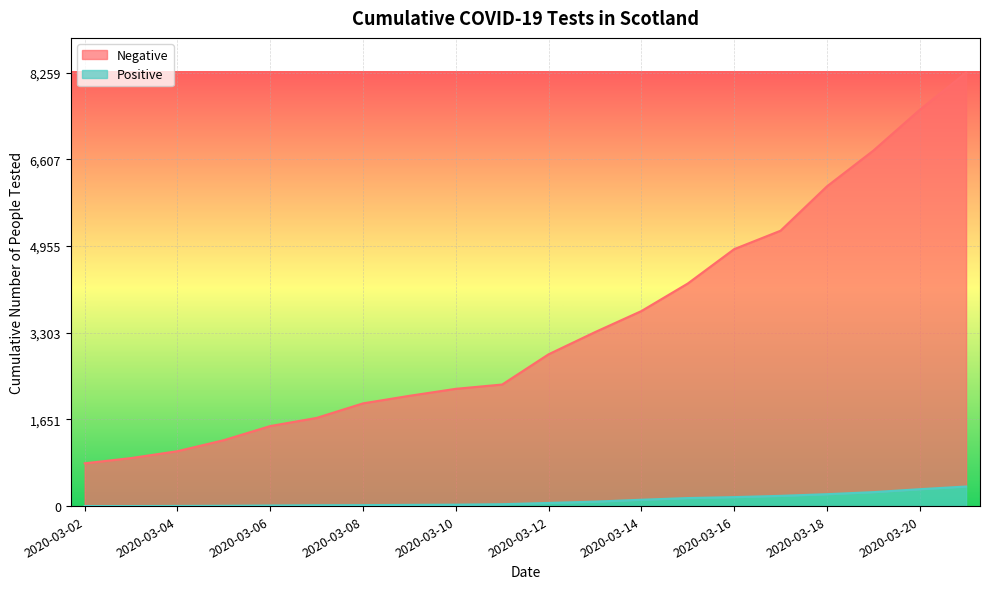

Rank the series by their average value, from highest to lowest.

Negative, Positive